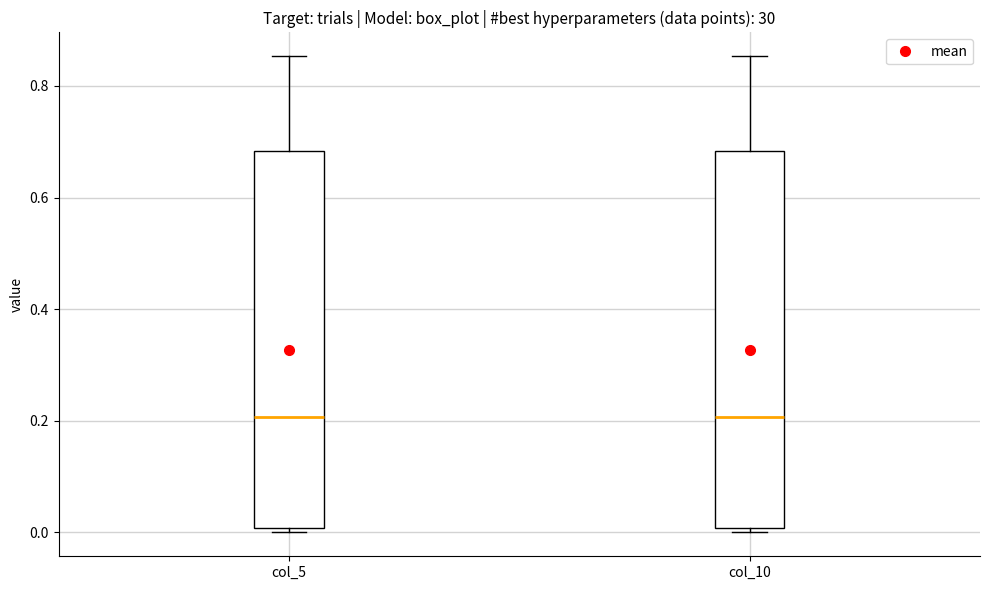

Reading left to right, transcribe this box plot: for each box, give where its median line is, the range the box spans, and where its two whiskers end, as read against the y-axis. The values are not printed on the chart, so give them approximately, as read against the axis.

col_5: median 0.20, box 0.00 to 0.68, whiskers 0.00 (just below the box's lower edge) to 0.86
col_10: median 0.20, box 0.00 to 0.68, whiskers 0.00 (just below the box's lower edge) to 0.86